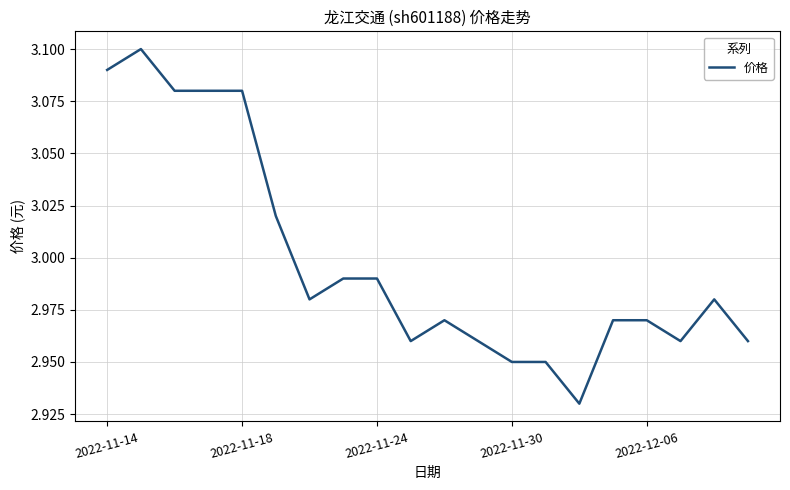

Does the chart display data point markers on the line(s)?

No